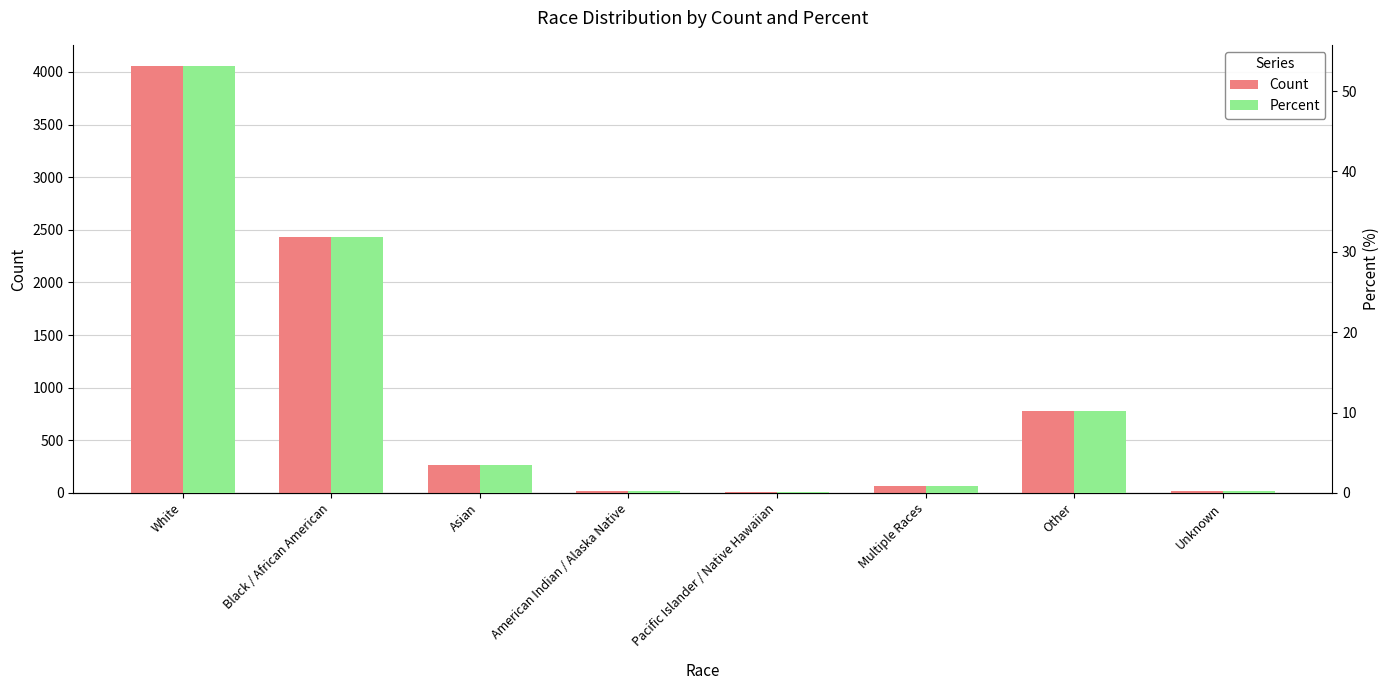

Rank the series by their average value, from highest to lowest.

Count, Percent